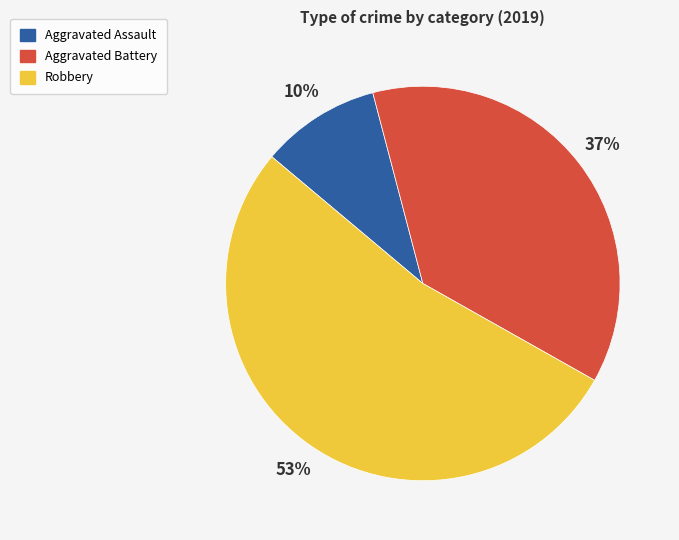

Is the sum of Aggravated Assault and Aggravated Battery greater than half?

No